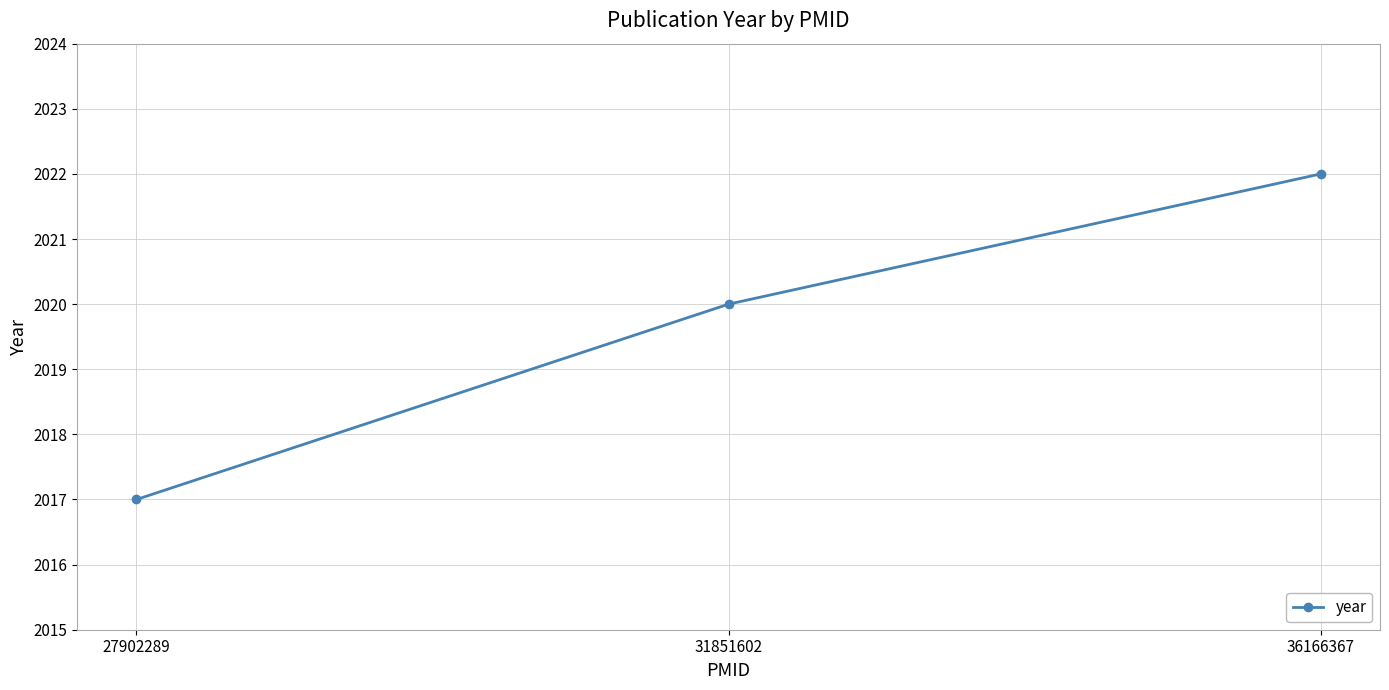

Reading left to right, transcribe all the data shown in this chart.

27902289=2017	31851602=2020	36166367=2022